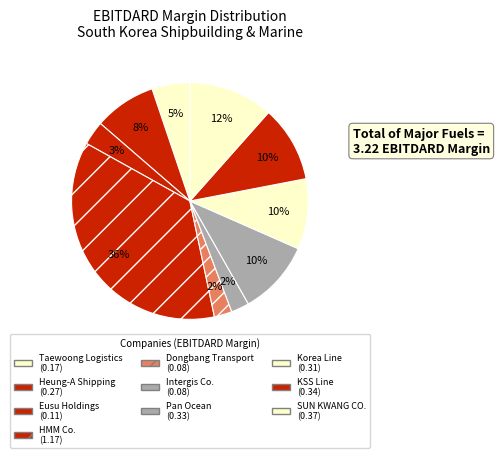

How many slices are in this pie chart?

10